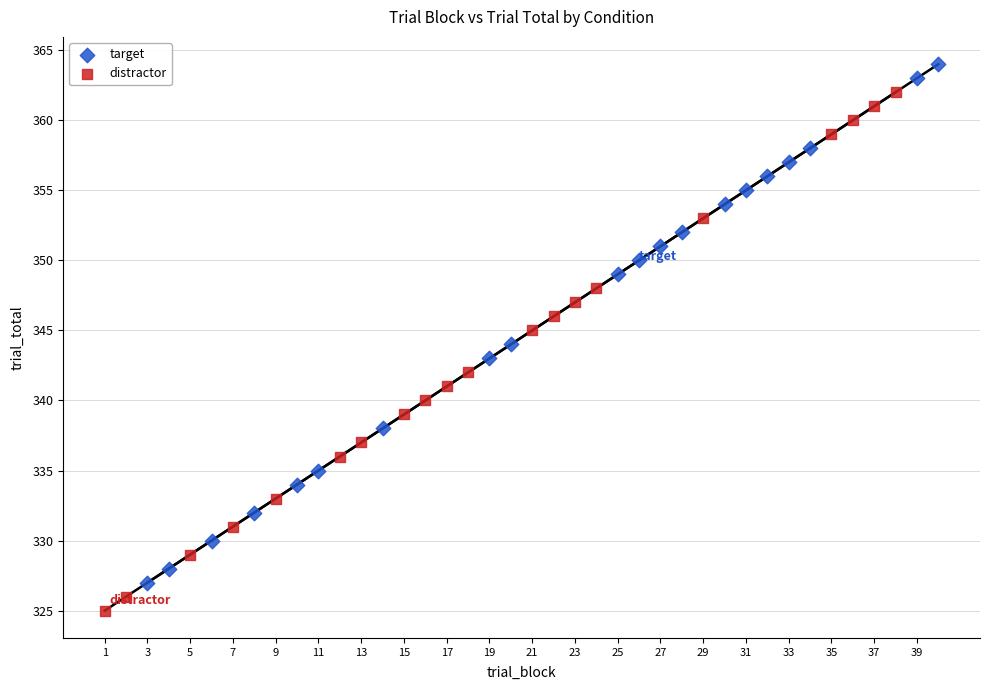

Which series reaches the minimum Y coordinate?

distractor